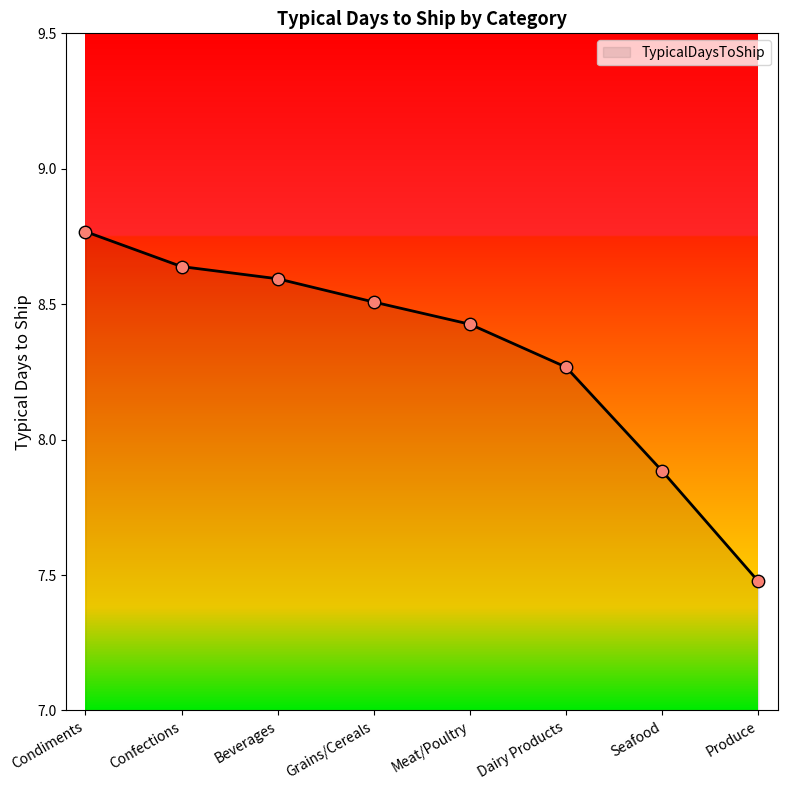

Approximately how many times larger is the value at Confections compared to Seafood?

1.1